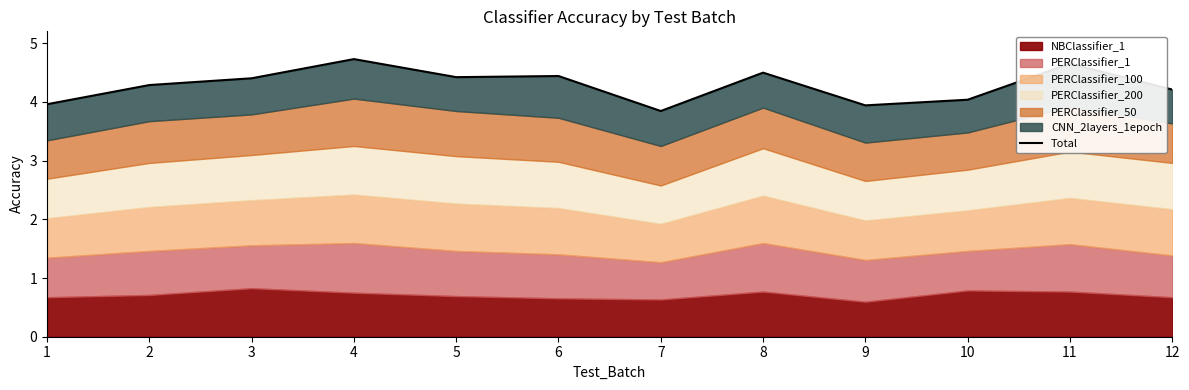

What is the average value?

4.3